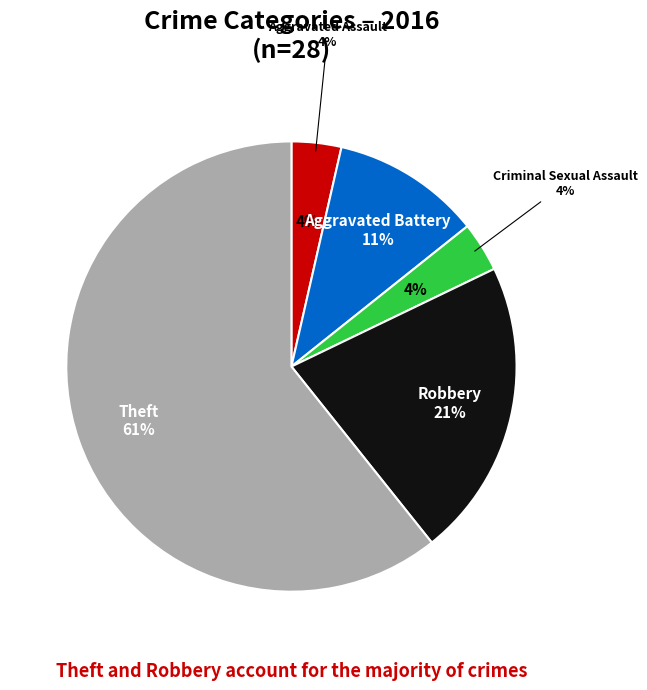

Count the number of slices in the pie.

5